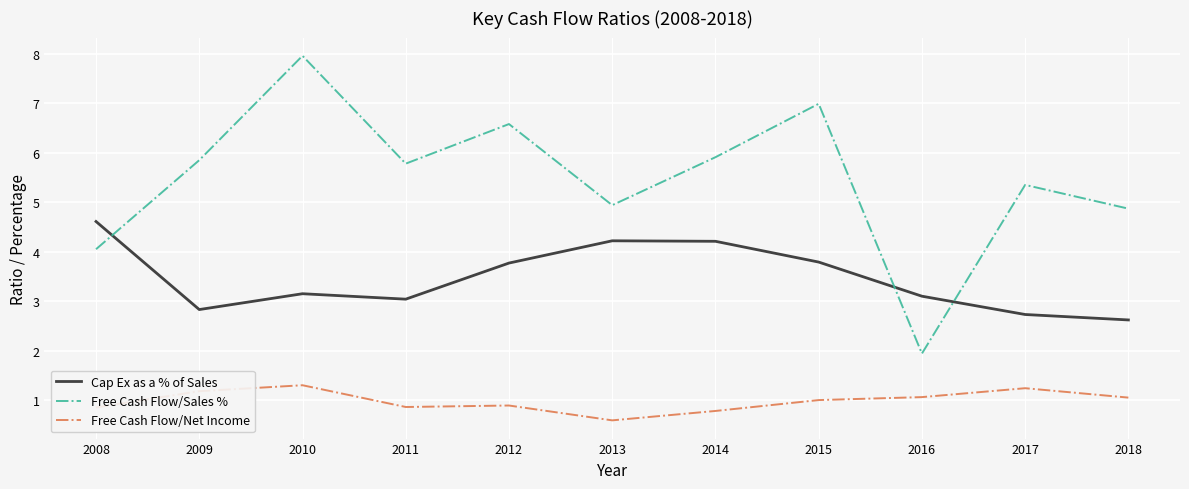

Which series changed the most between 2014 and 2018?

Cap Ex as a % of Sales